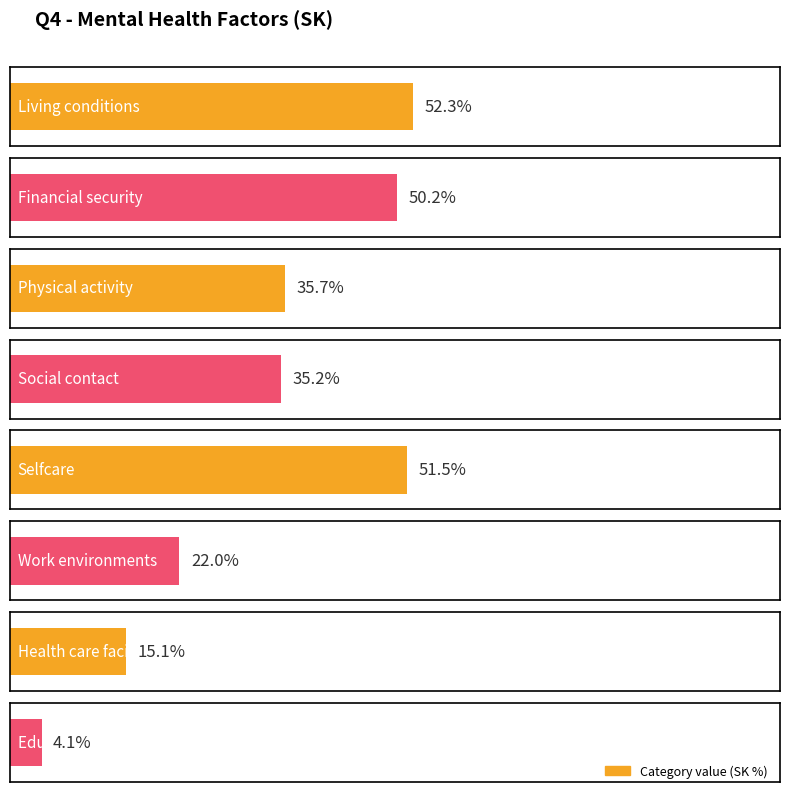

What value does the data have at Health care facilities?

15.1